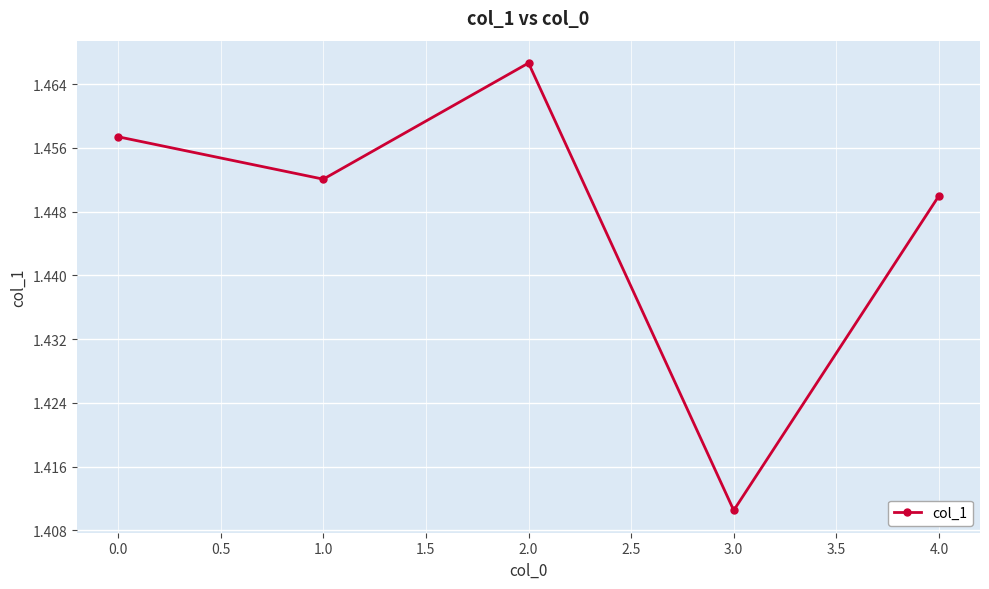

What is the sum of the values at 3.0 and 4.0?

2.9